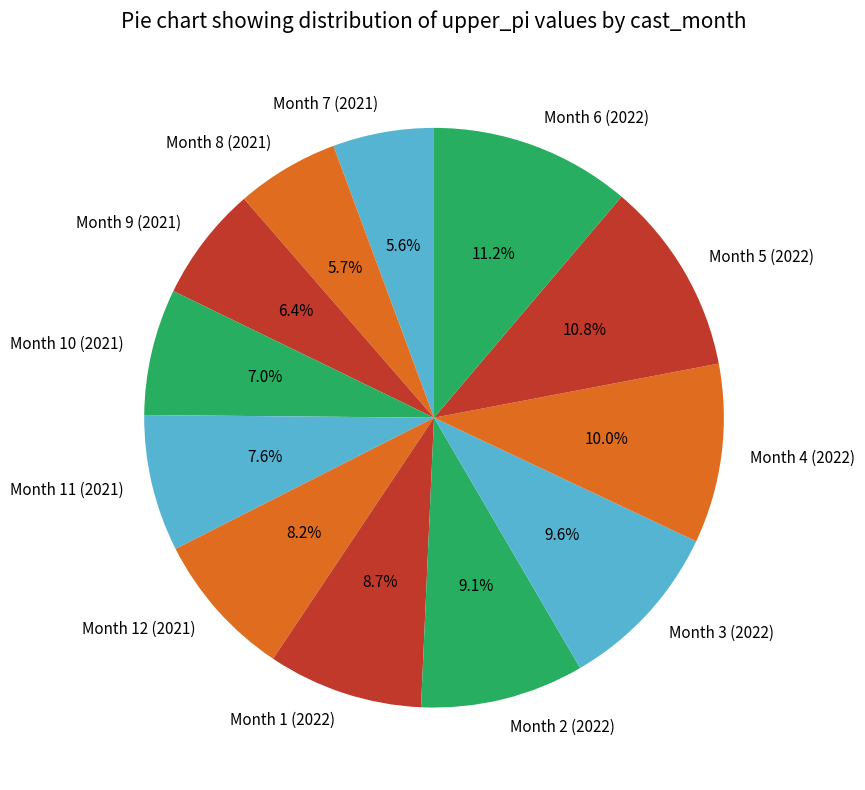

Count the number of slices in the pie.

12